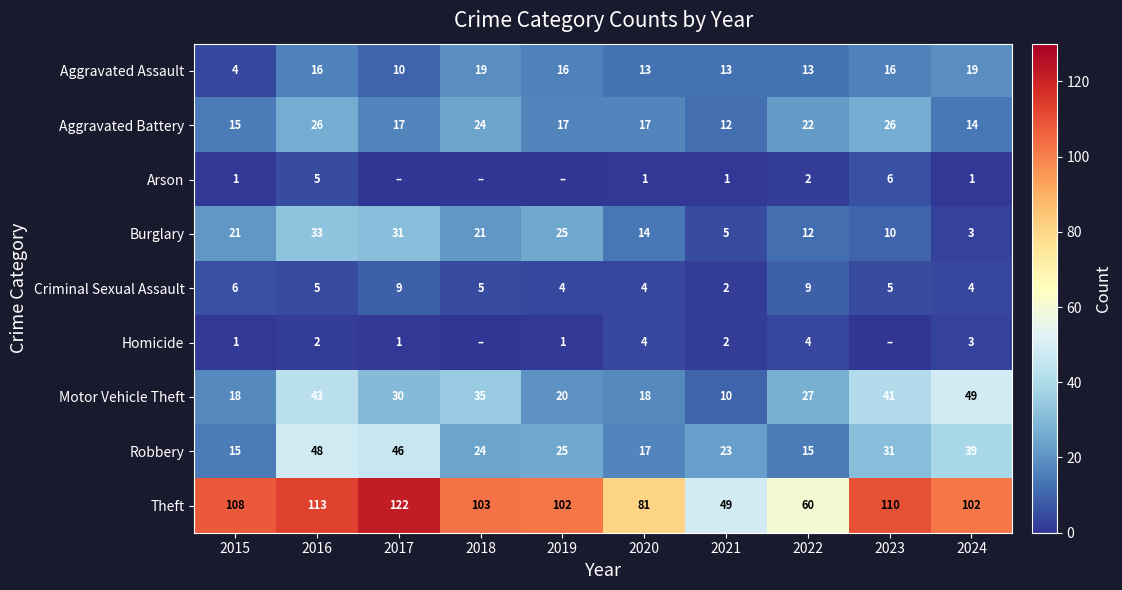

How many categories are shown in the chart?

10